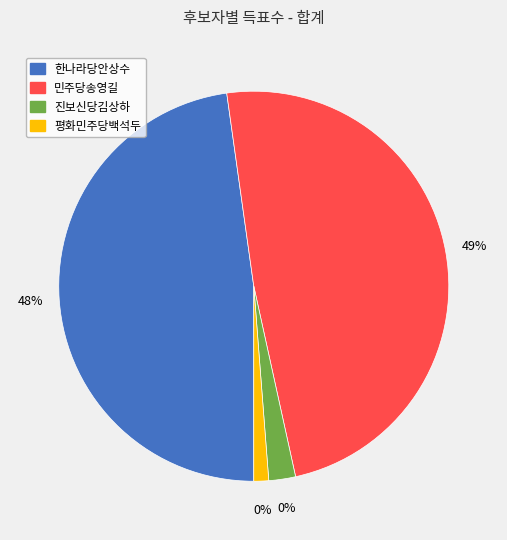

What percentage is the 한나라당안상수 slice, to the nearest percent?

48%